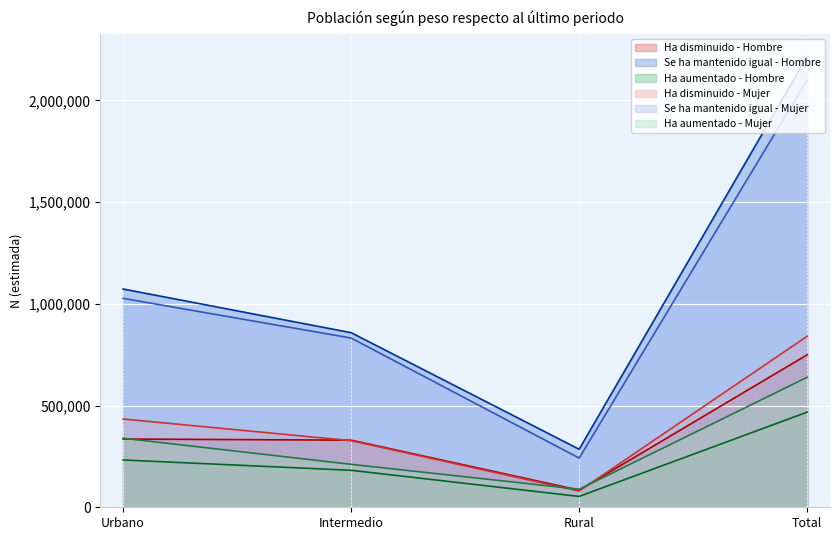

Reading left to right, what are all the values shown in this chart?

Ha disminuido - Hombre: Urbano=335531	Intermedio=329829	Rural=84319	Total=749679
Se ha mantenido igual - Hombre: Urbano=1072832	Intermedio=858250	Rural=285171	Total=2216254
Ha aumentado - Hombre: Urbano=232551	Intermedio=181874	Rural=53323	Total=467748
Ha disminuido - Mujer: Urbano=433945	Intermedio=327374	Rural=79562	Total=840880
Se ha mantenido igual - Mujer: Urbano=1026988	Intermedio=831919	Rural=241813	Total=2100720
Ha aumentado - Mujer: Urbano=339347	Intermedio=211124	Rural=88504	Total=638975